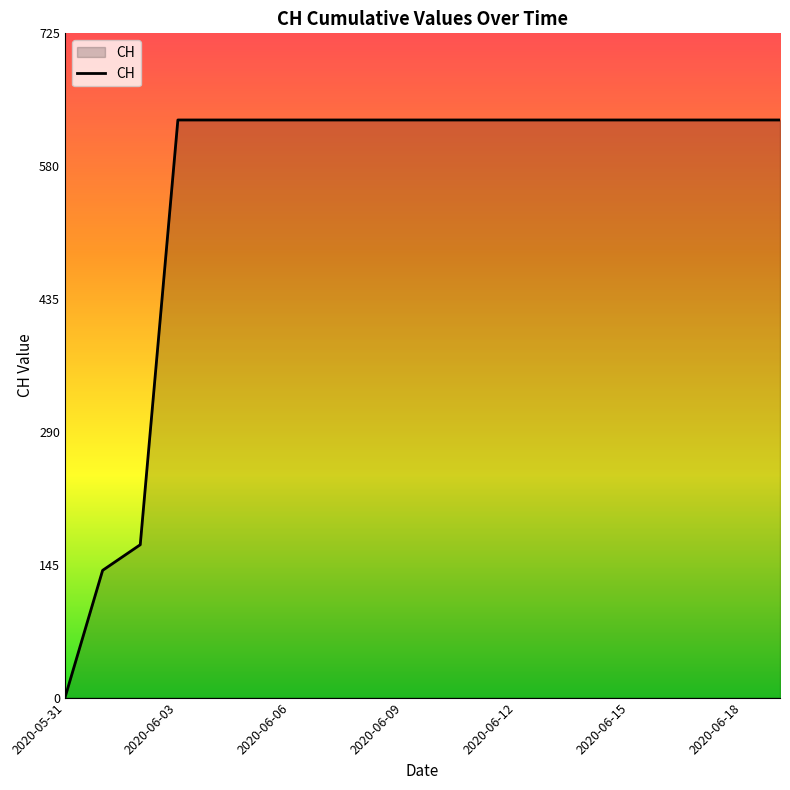

What is the sum of all values?

11033